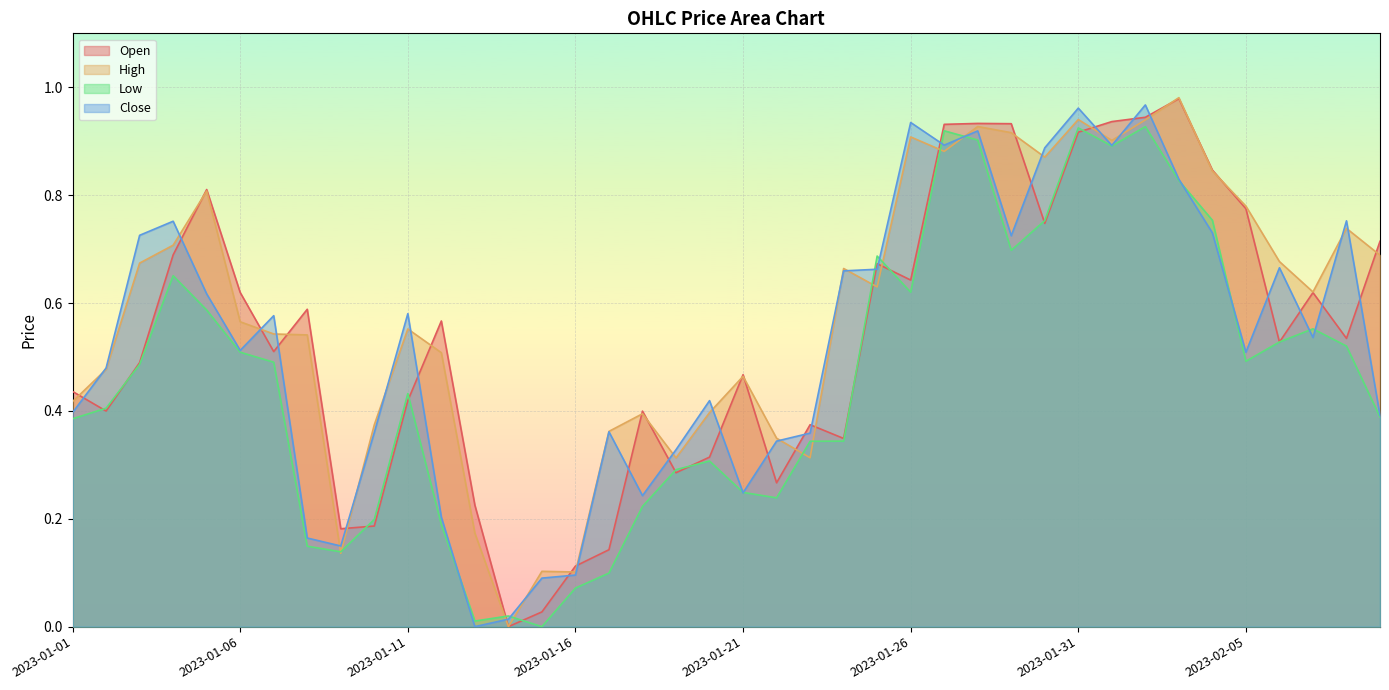

How many times do Close and Open cross each other?

26